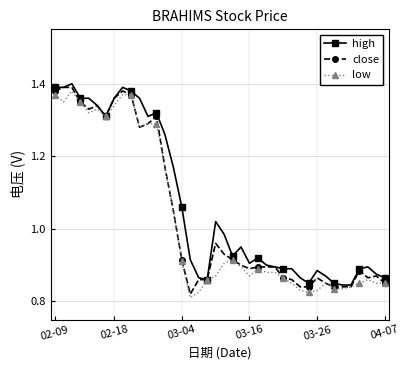

What are all the series names shown in the legend?

high, close, low